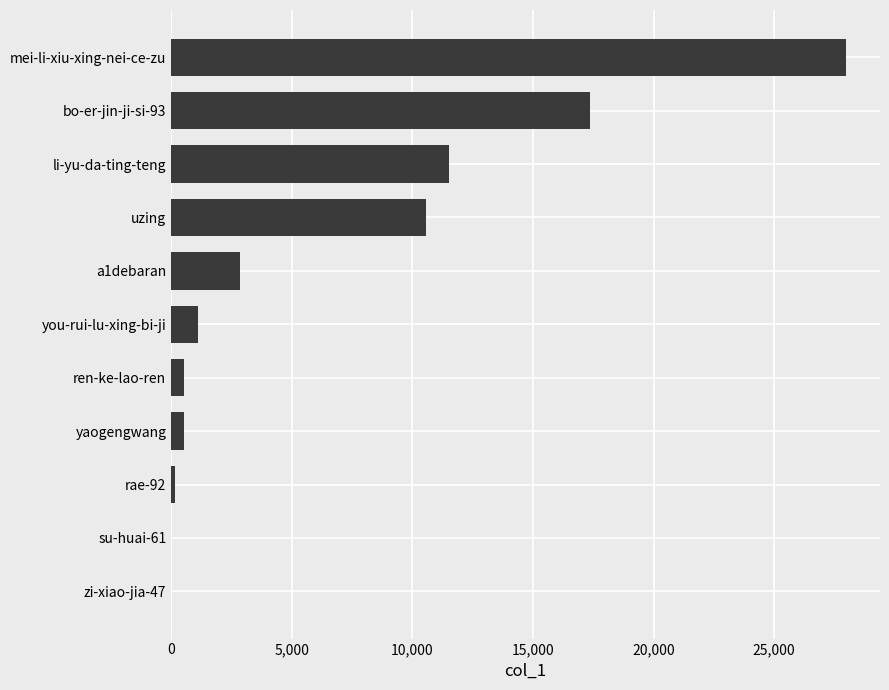

What is the sum of all values?

72578